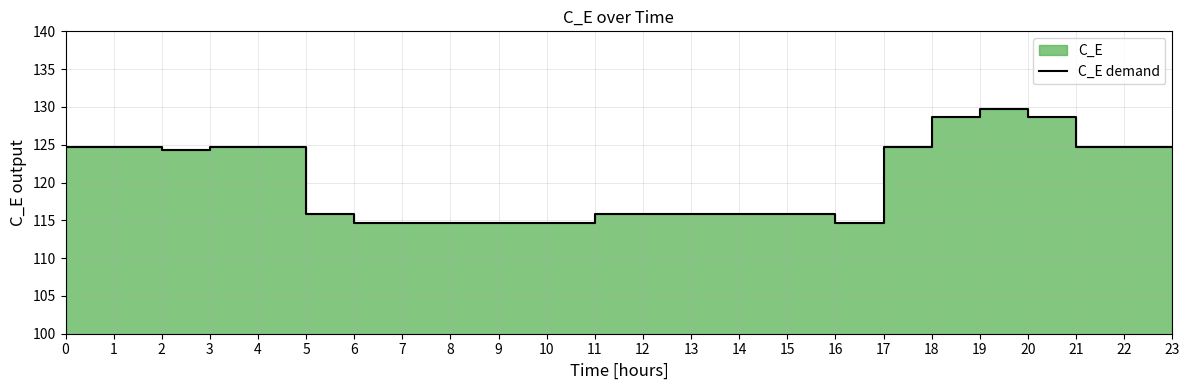

What is the difference between the values at 12 and 17?

8.8